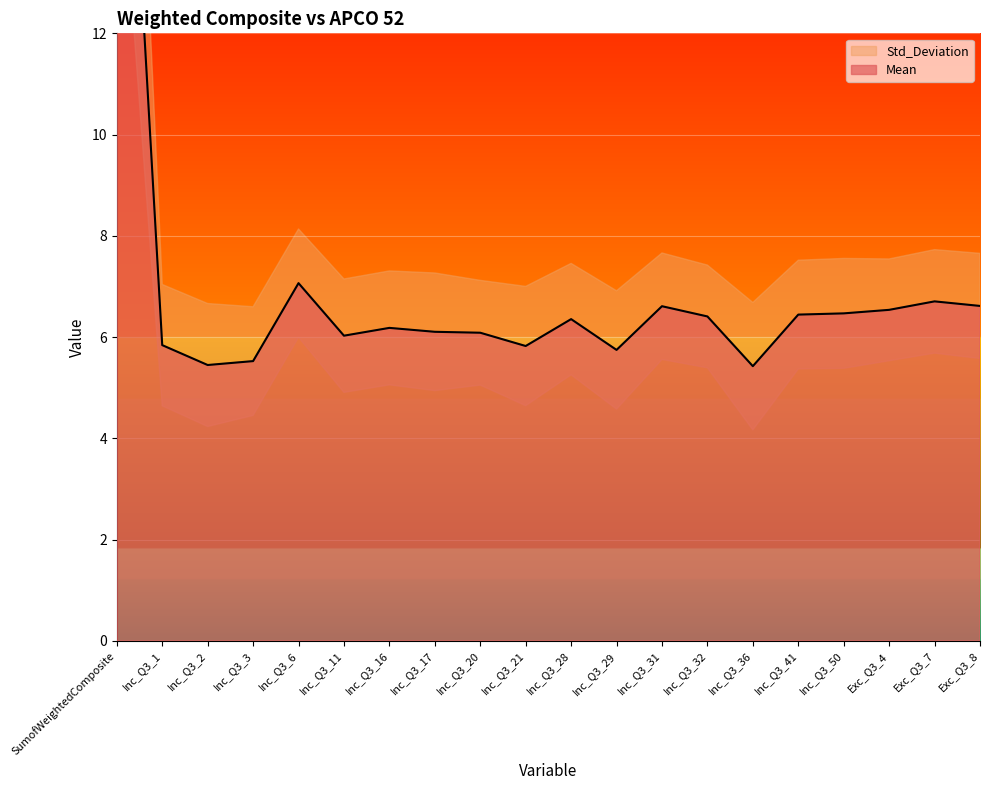

What is the label of the 1st point from the left?

SumofWeightedComposite